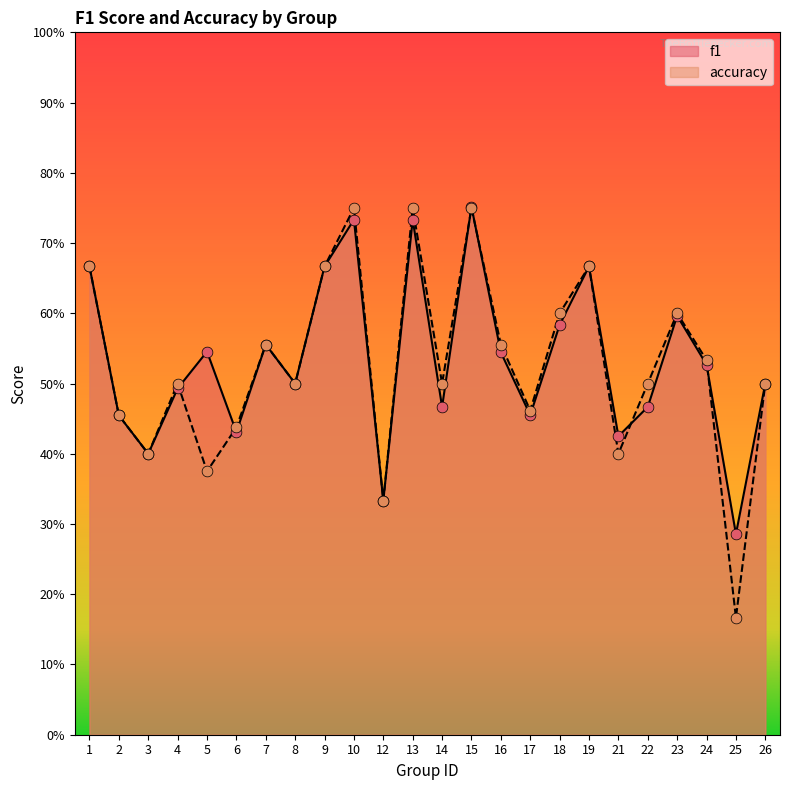

At which category is the sum across all series the highest?

15